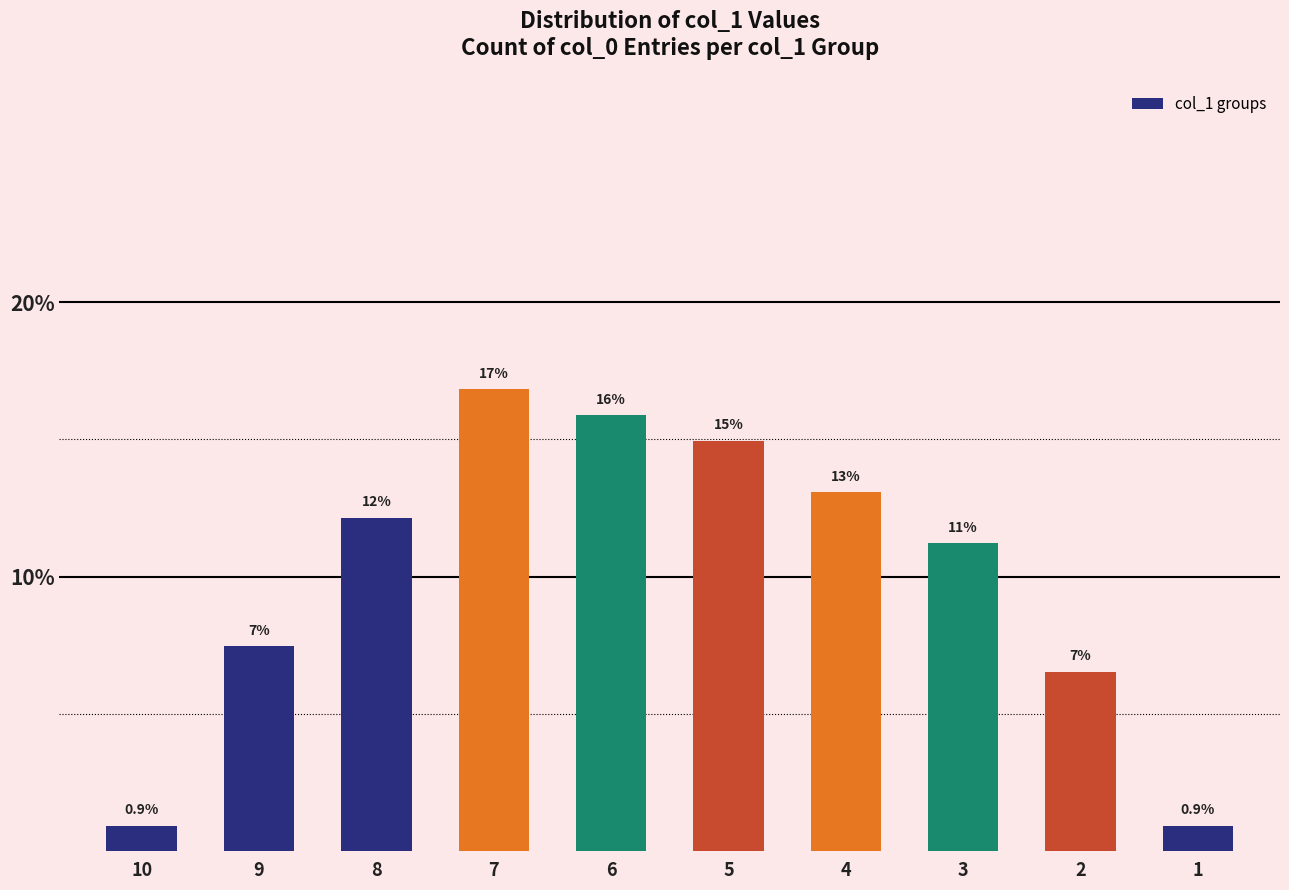

How many bars are there in total?

10